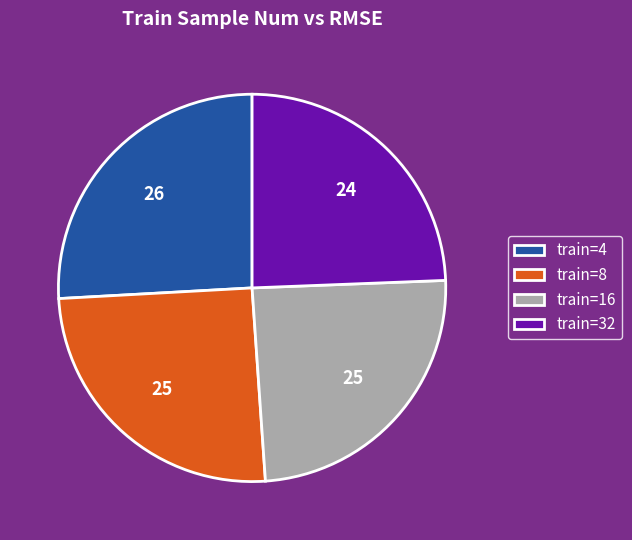

Is the sum of train=4 and train=32 greater than half?

Yes